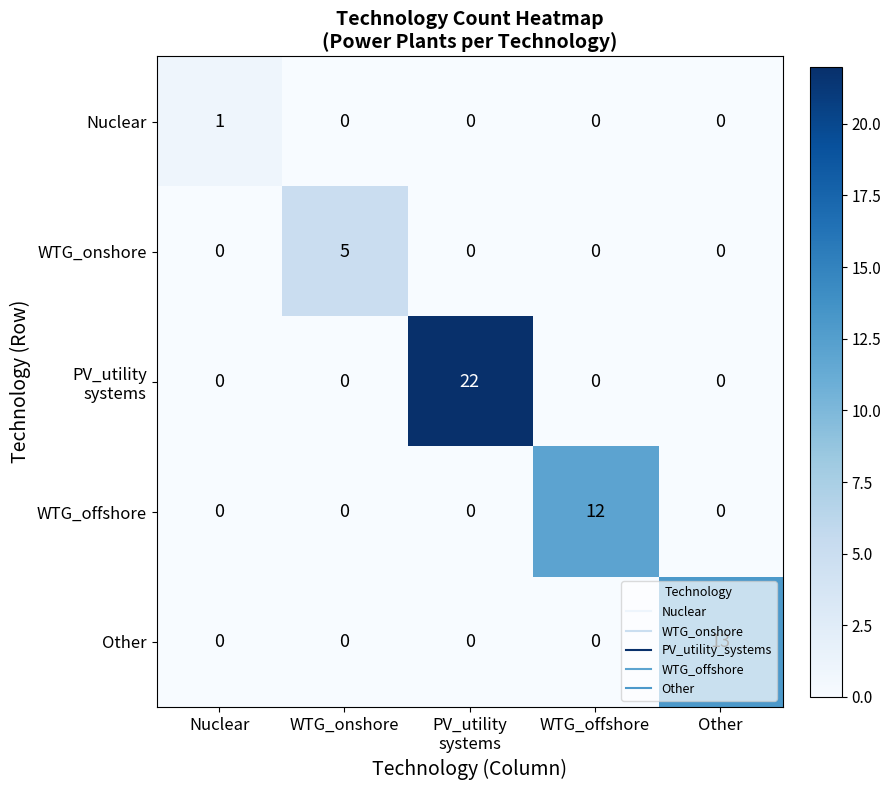

What is the maximum value for WTG_onshore?

5